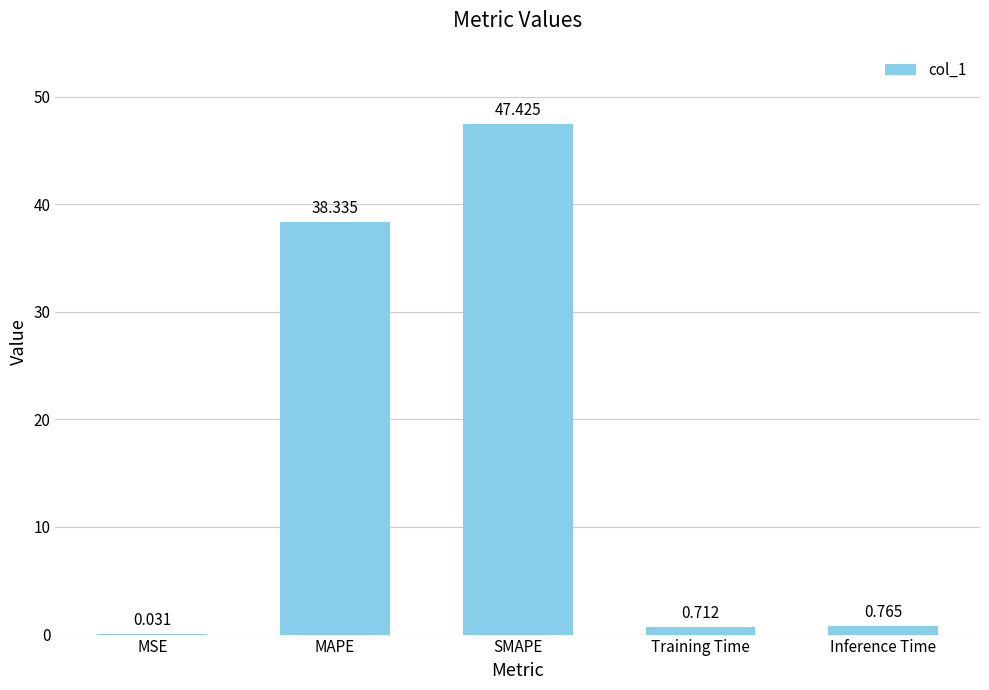

Where is the data nearest to the value 23?

MAPE